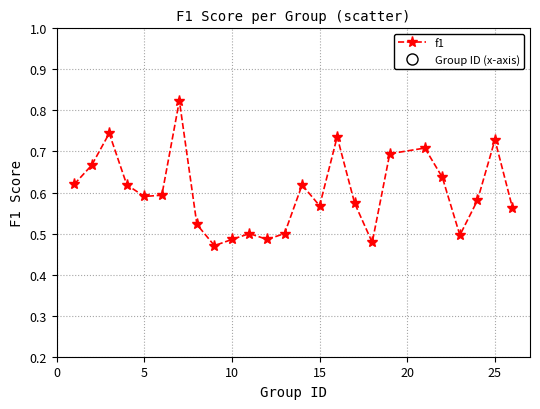

True or false: the data has more than 2 interior local peaks.

True